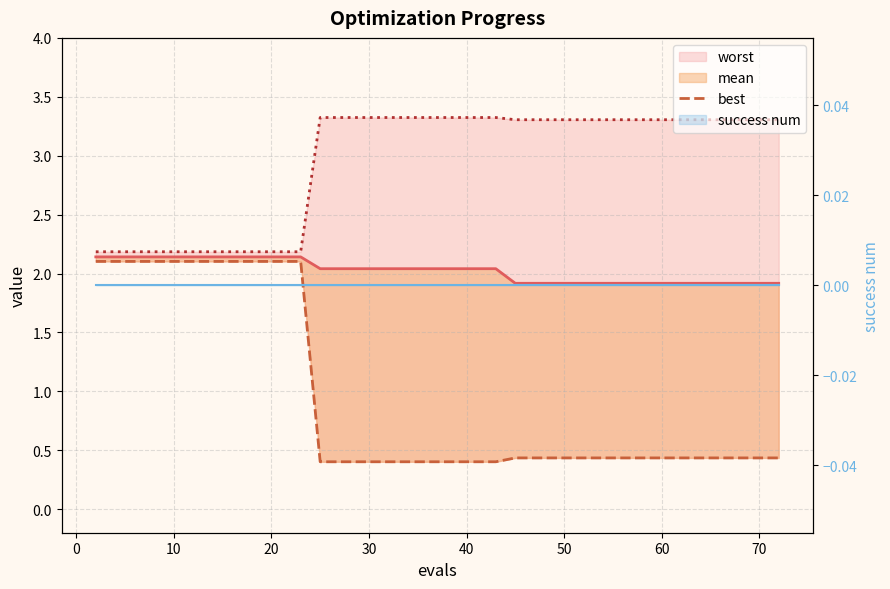

Which series has the largest total across all categories?

worst